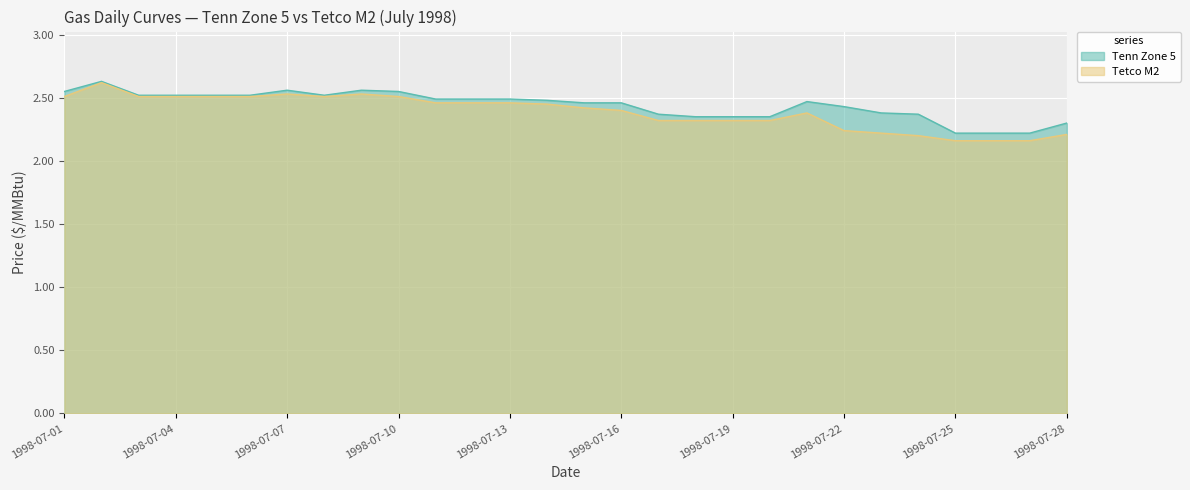

True or false: Tetco M2 and Tenn Zone 5 cross at least once.

False